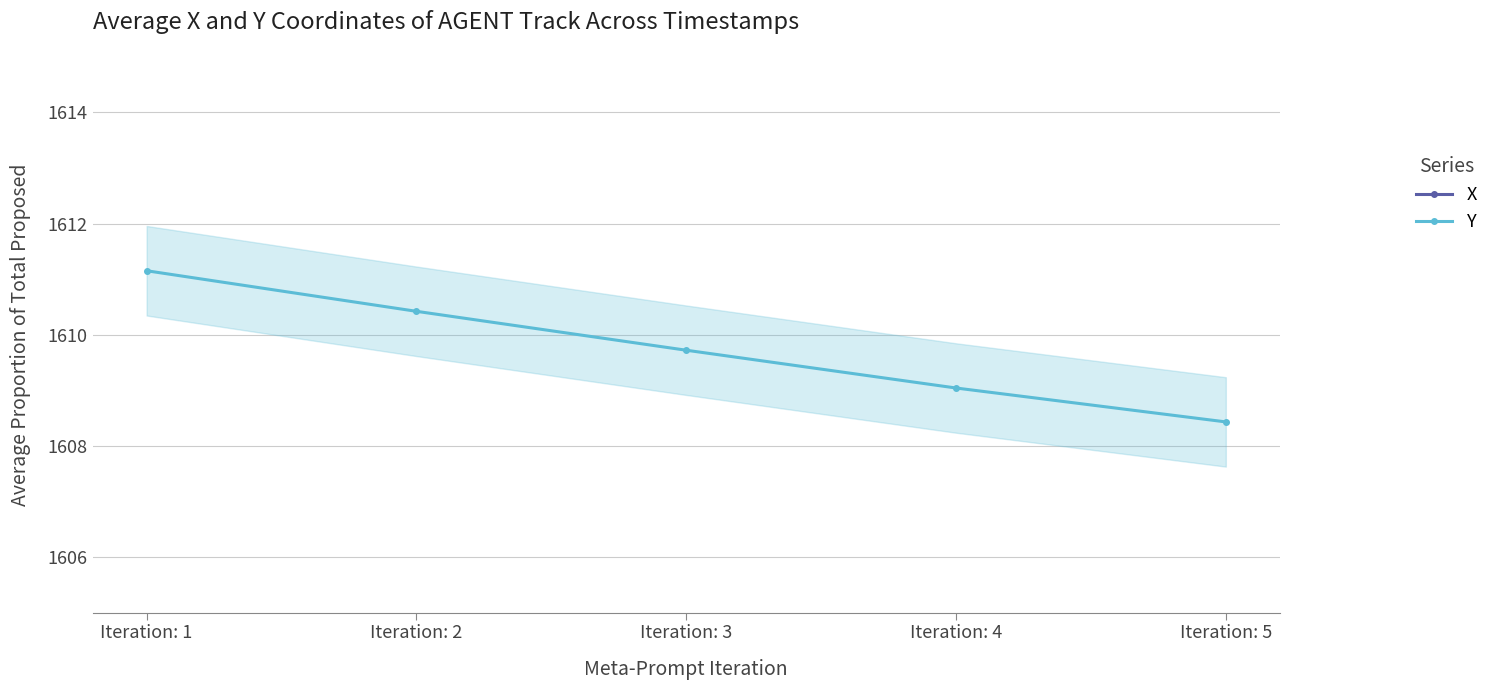

At which label is X closest to 3067?

Iteration: 3